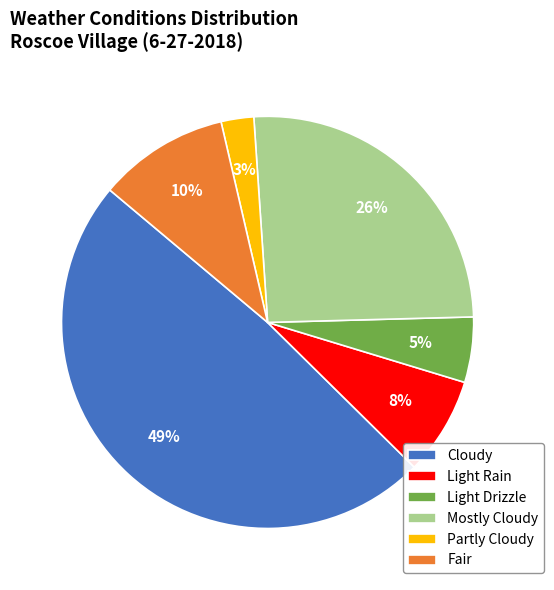

How many slices are in this pie chart?

6